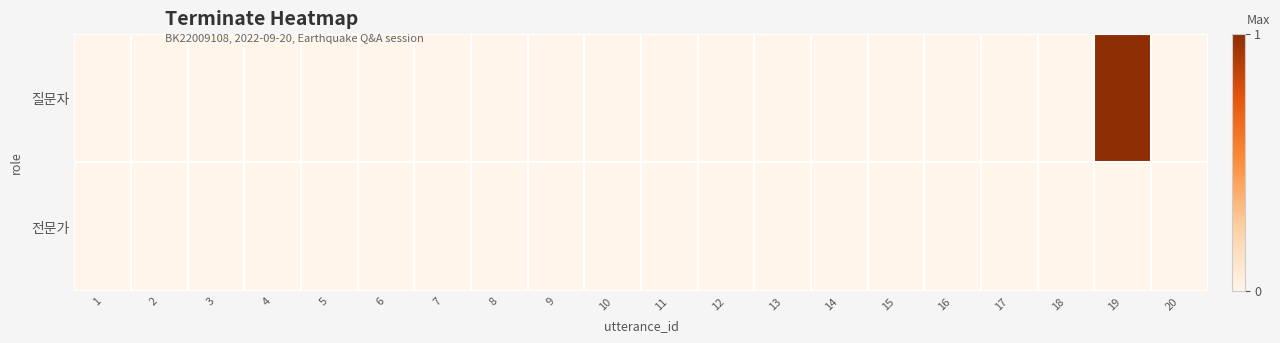

Reading left to right, transcribe all the data shown in this chart.

질문자: 1=0	2=0	3=0	4=0	5=0	6=0	7=0	8=0	9=0	10=0	11=0	12=0	13=0	14=0	15=0	16=0	17=0	18=0	19=1	20=0
전문가: 1=0	2=0	3=0	4=0	5=0	6=0	7=0	8=0	9=0	10=0	11=0	12=0	13=0	14=0	15=0	16=0	17=0	18=0	19=0	20=0